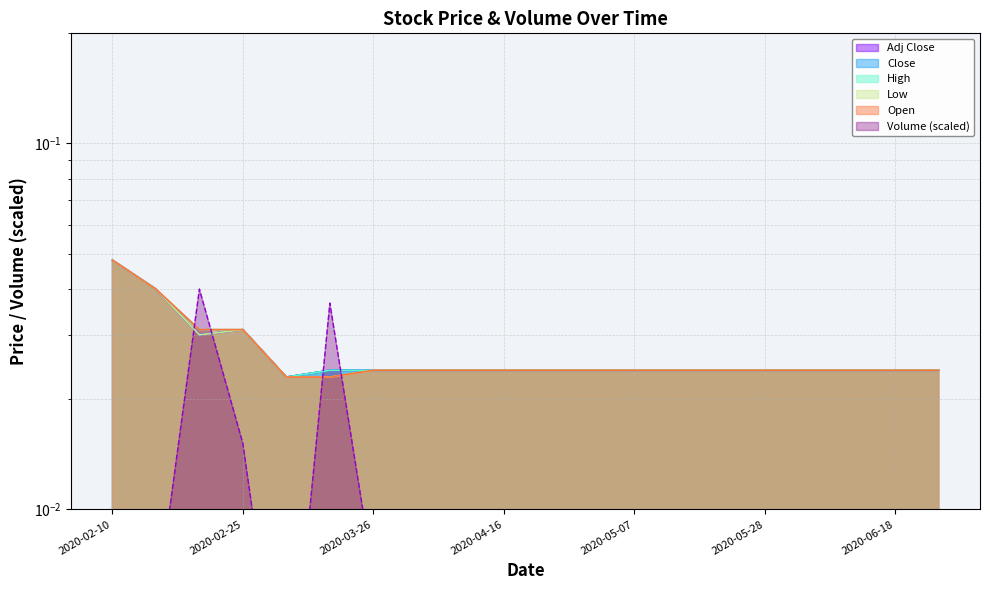

Which category has the highest value in the Adj Close series?

2020-02-10